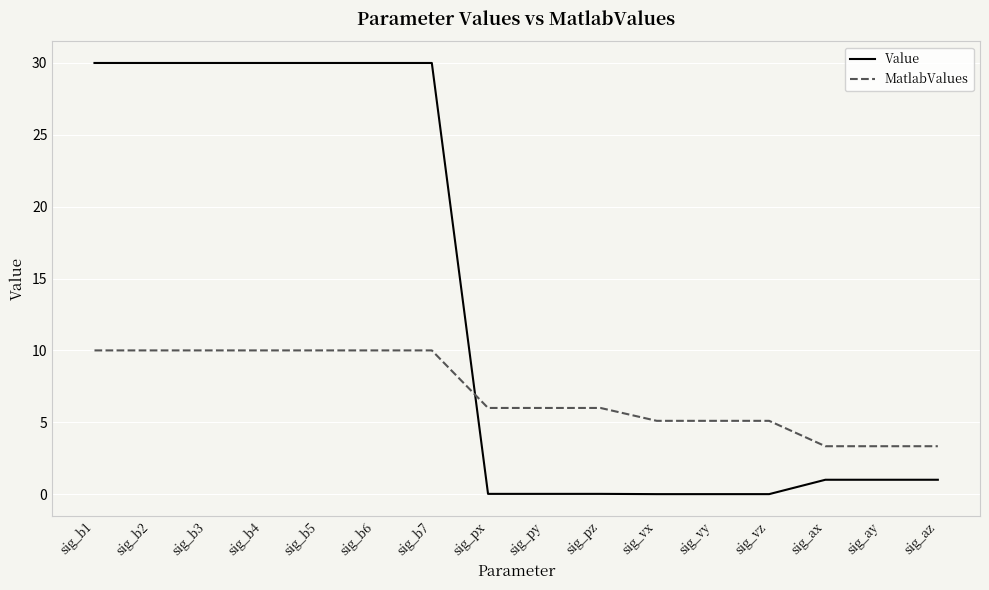

What is the total value across all series at sig_b6?

40.0